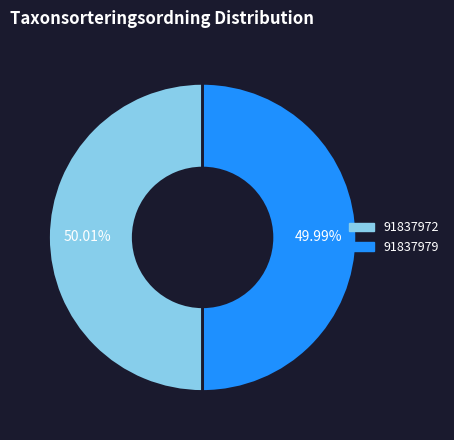

Does any single category account for the majority?

Yes